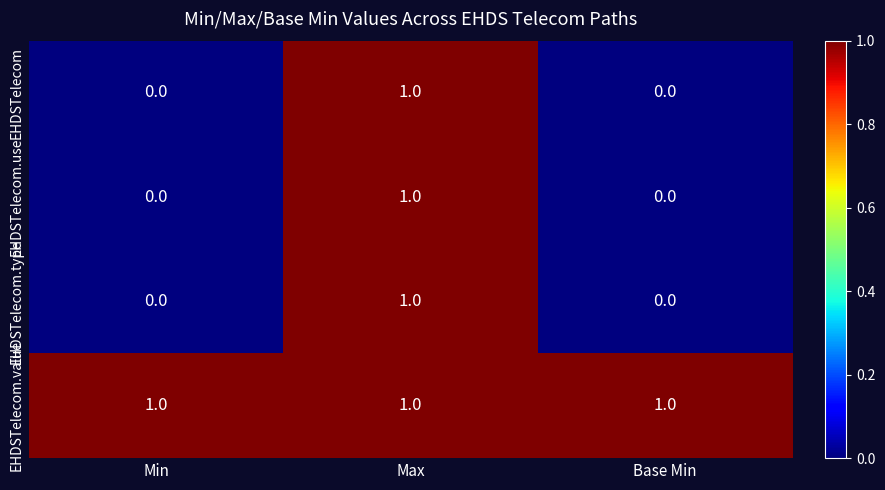

True or false: EHDSTelecom.type has a value of 1 at Max.

True